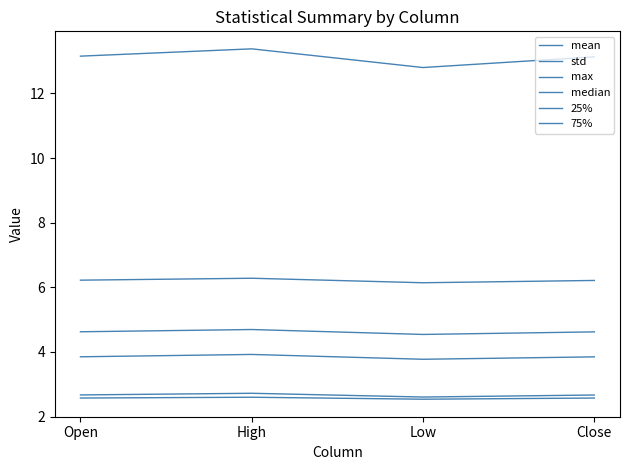

Reading left to right, list all the values displayed in this chart.

mean: Open=4.6	High=4.7	Low=4.5	Close=4.6
std: Open=2.6	High=2.6	Low=2.5	Close=2.6
max: Open=13.2	High=13.4	Low=12.8	Close=13.1
median: Open=3.9	High=3.9	Low=3.8	Close=3.8
25%: Open=2.7	High=2.7	Low=2.6	Close=2.7
75%: Open=6.2	High=6.3	Low=6.1	Close=6.2